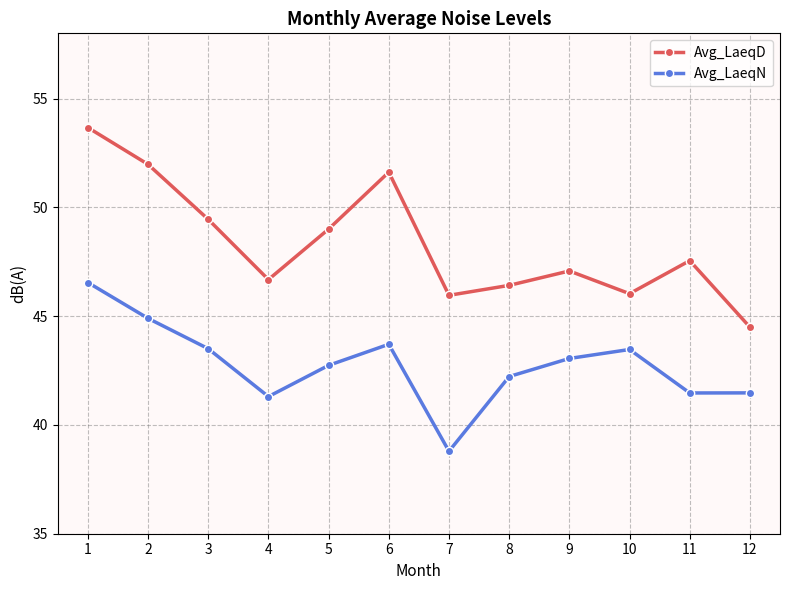

True or false: Avg_LaeqN has a value of 12.6 at 9.

False